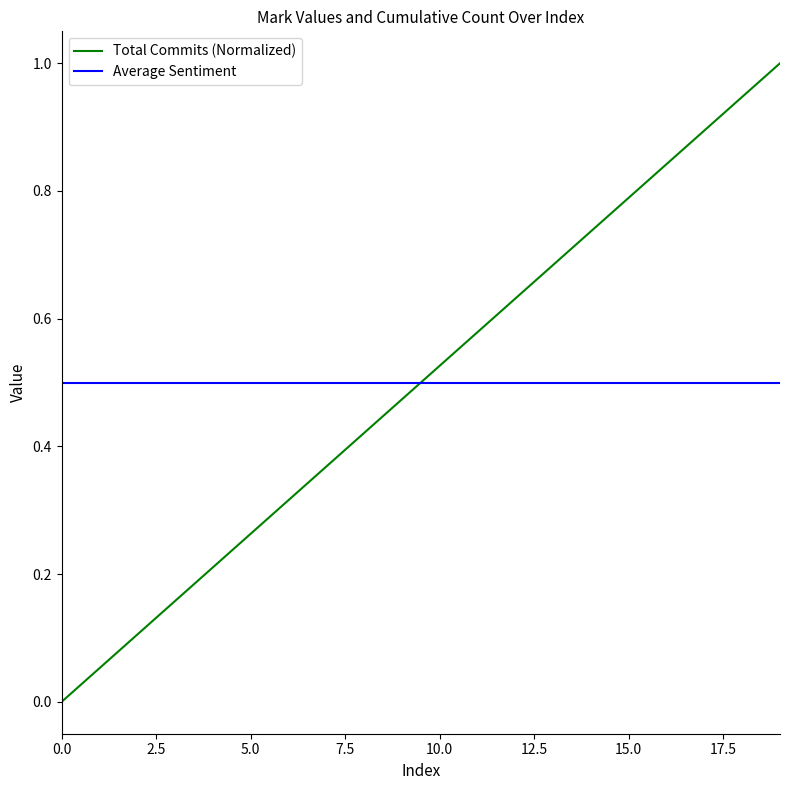

After their last crossing, which series has the higher values: Average Sentiment or Total Commits (Normalized)?

Total Commits (Normalized)